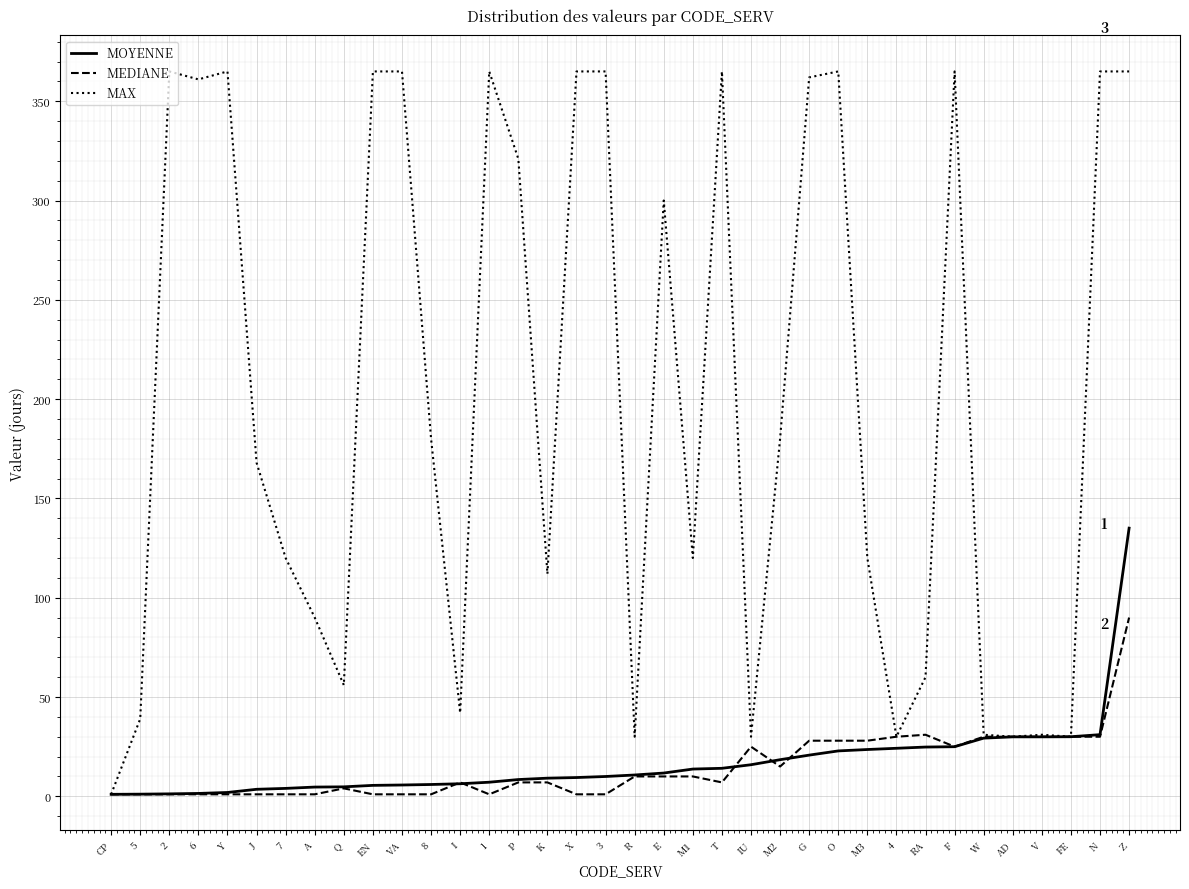

How many categories are shown in the chart?

36